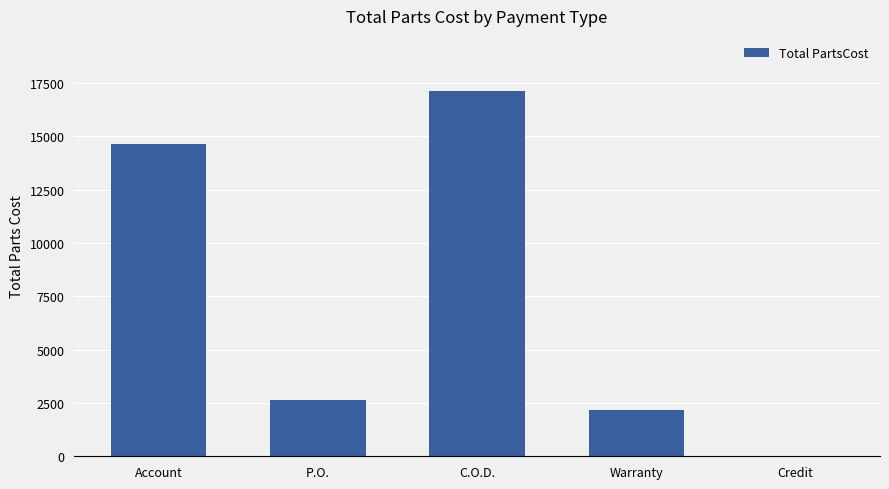

Which category has the highest value across all series?

C.O.D.